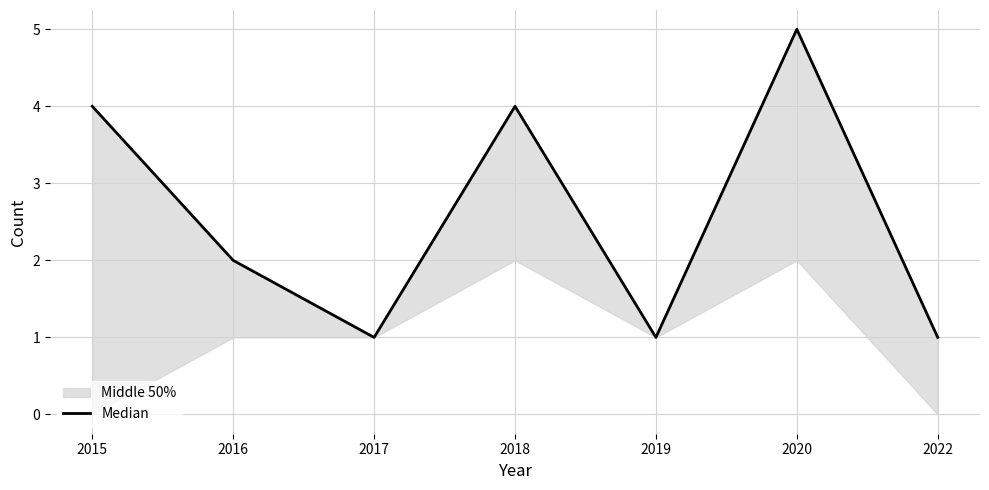

How many interior local peaks (higher than both neighbors) does the data have?

2